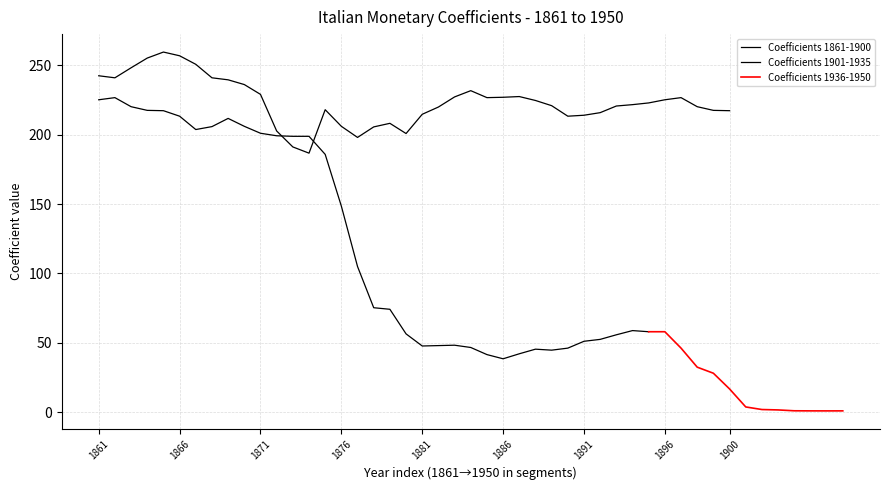

Approximately how many times larger is the value at 33 compared to 35?

1.0